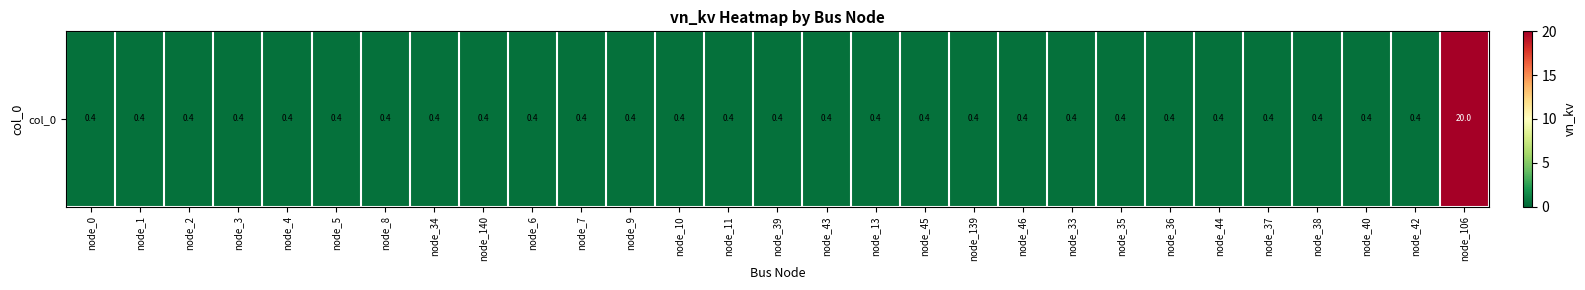

Is it true that the value at node_38 is 0.2?

False